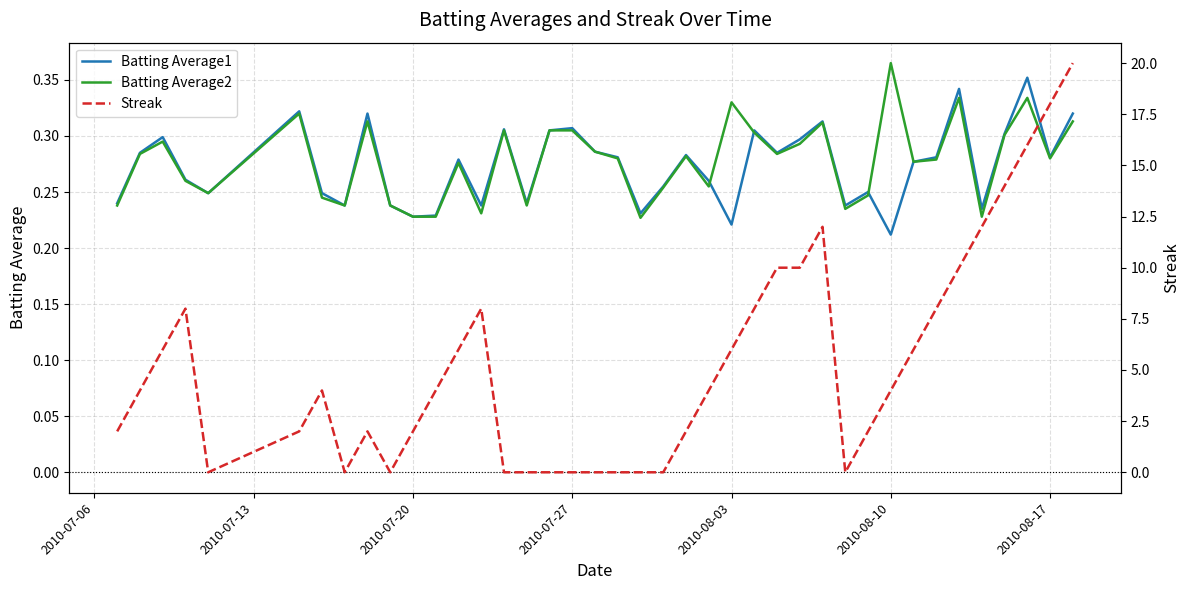

True or false: Batting Average2 has a value of 0.4 at 2010-07-20.

False